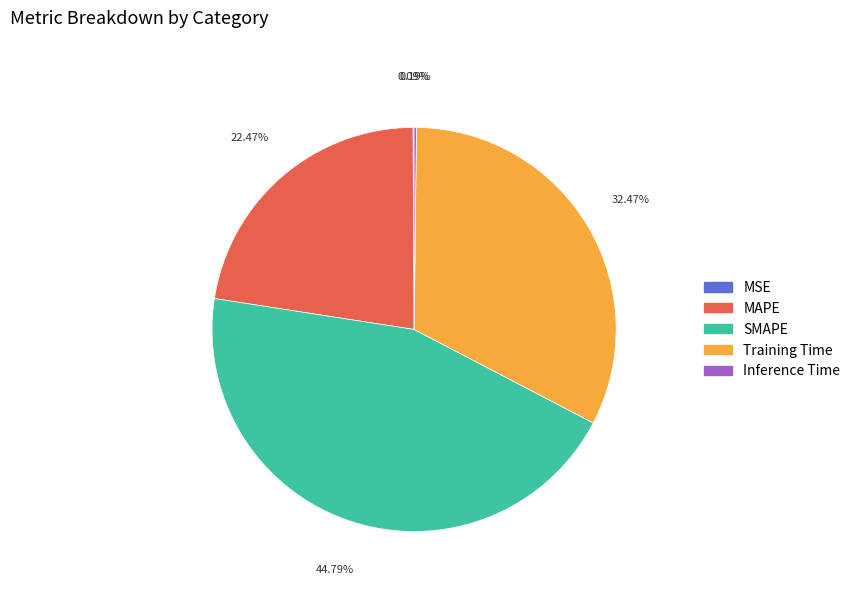

Does Training Time account for over 50% of the chart?

No